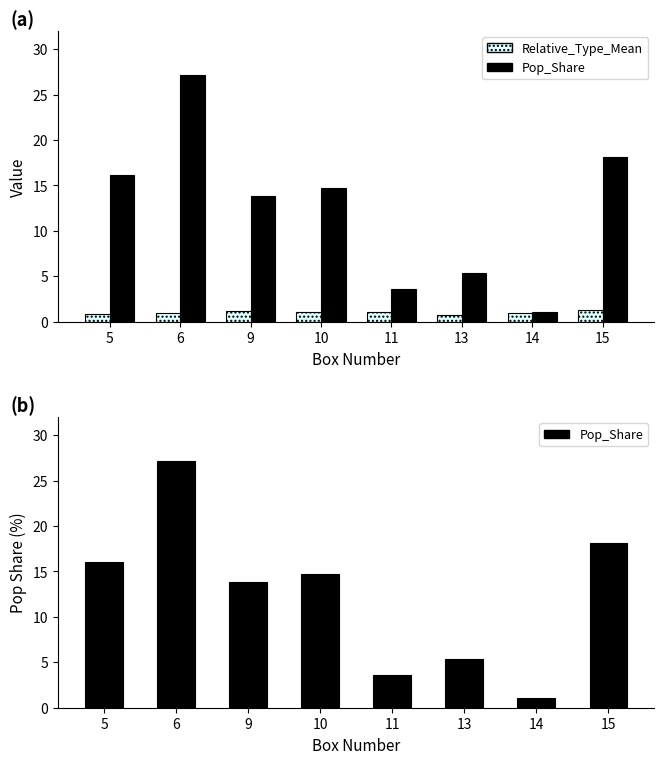

Count the number of categories in the chart.

8